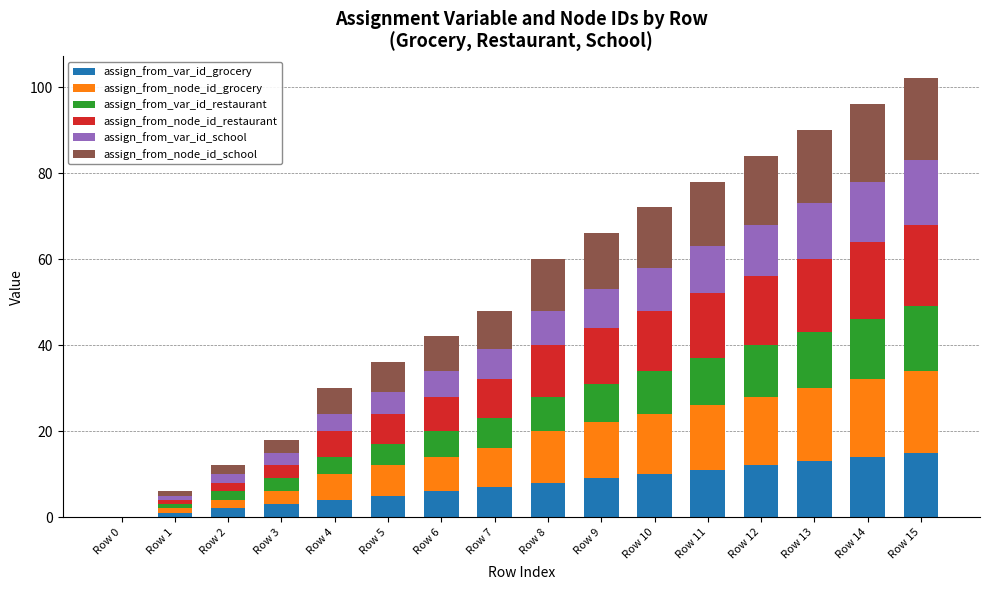

Count the number of categories in the chart.

16